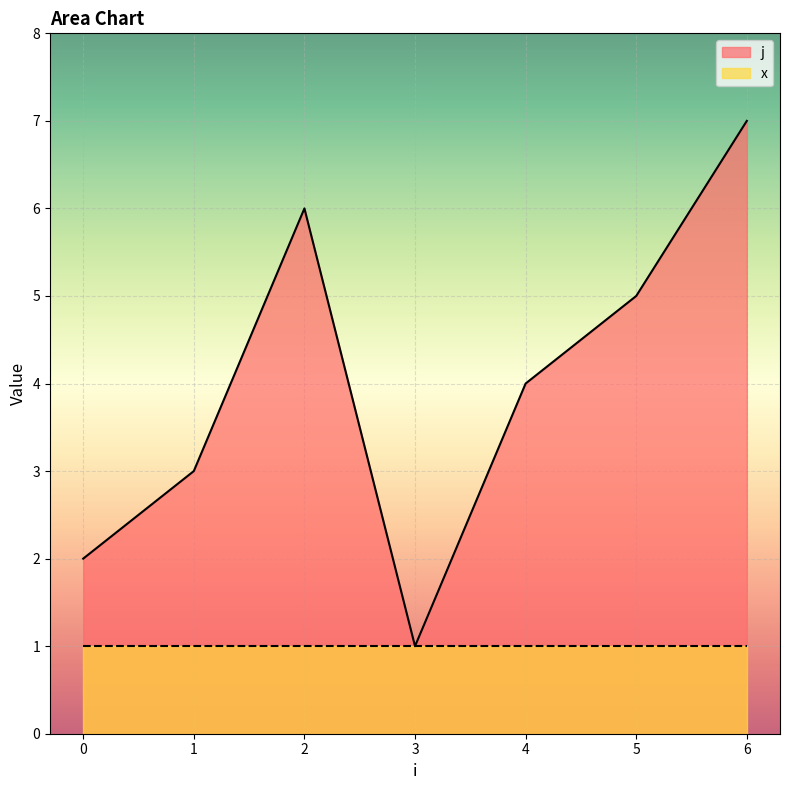

What is the value of the 6th point from the left?

5